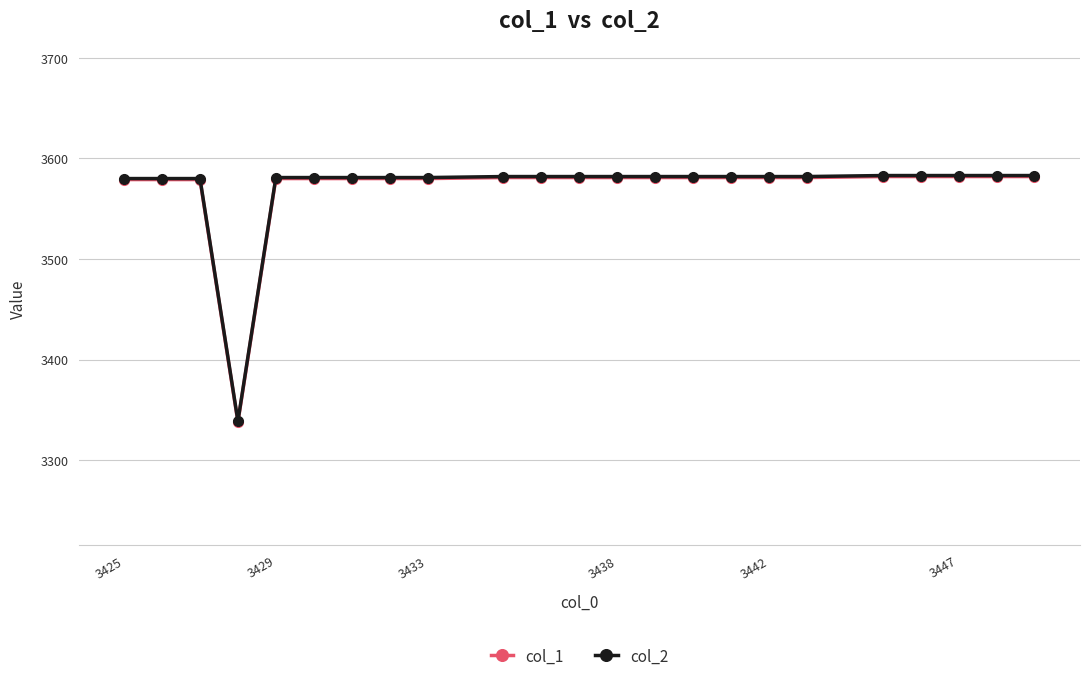

At how many categories does at least one series exceed 3429?

22